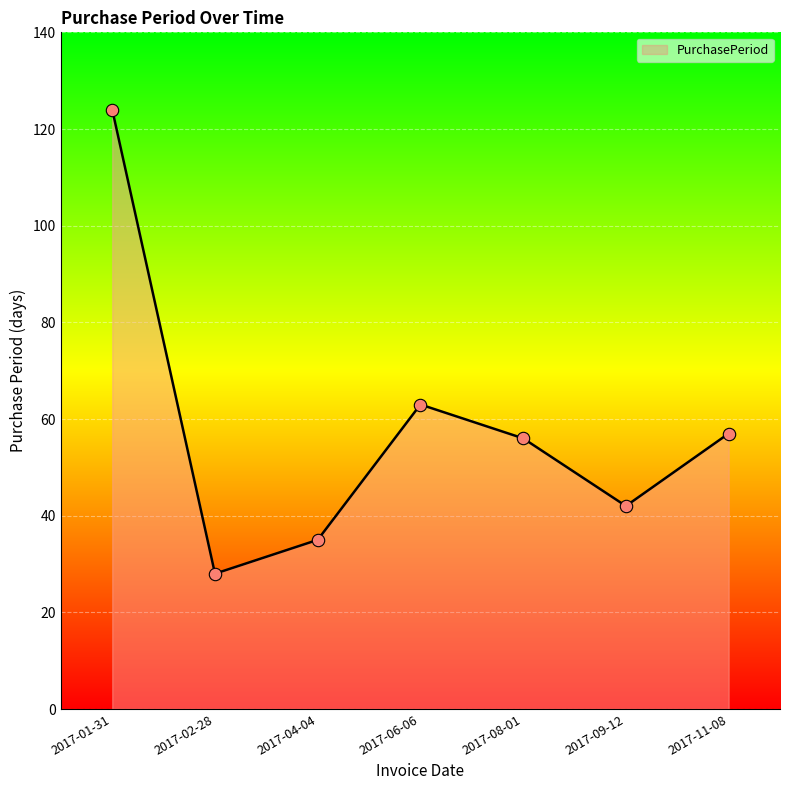

Between 2017-08-01 and 2017-02-28, which is larger?

2017-08-01